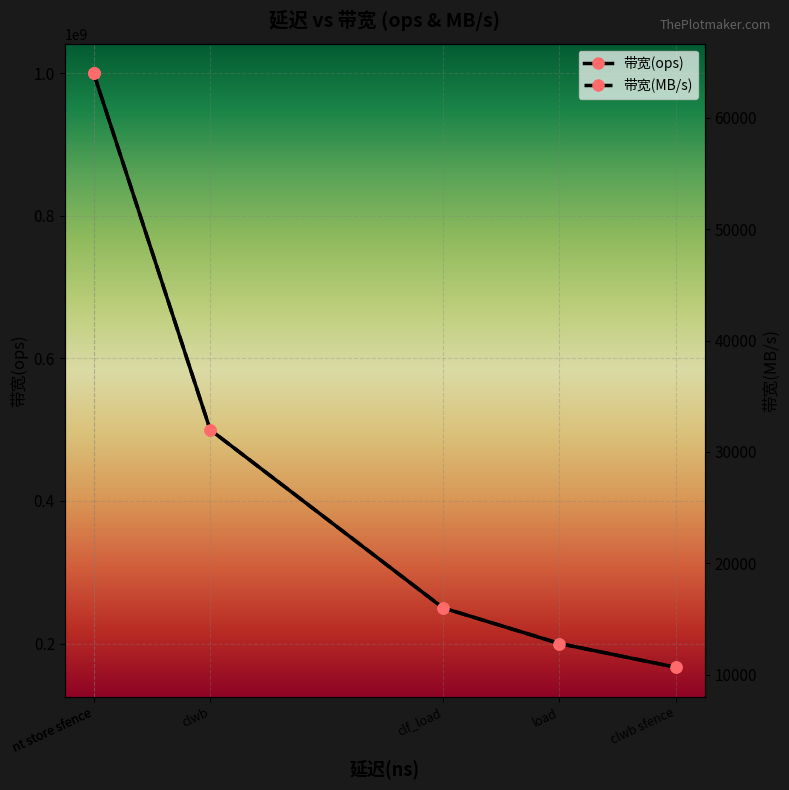

The 带宽(MB/s) series shows 17106 at clwb sfence. True or false?

False